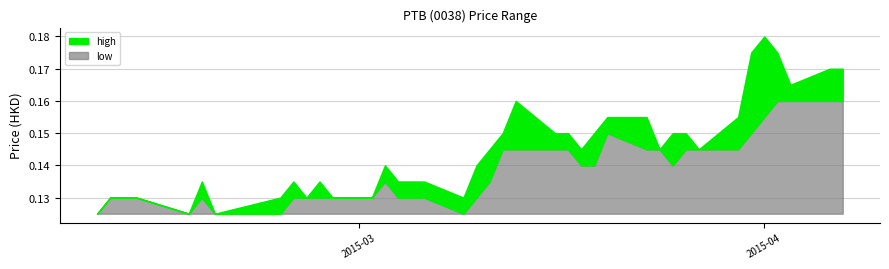

What is the sum of the high values at 2015-03-10 and 2015-03-02?

0.3